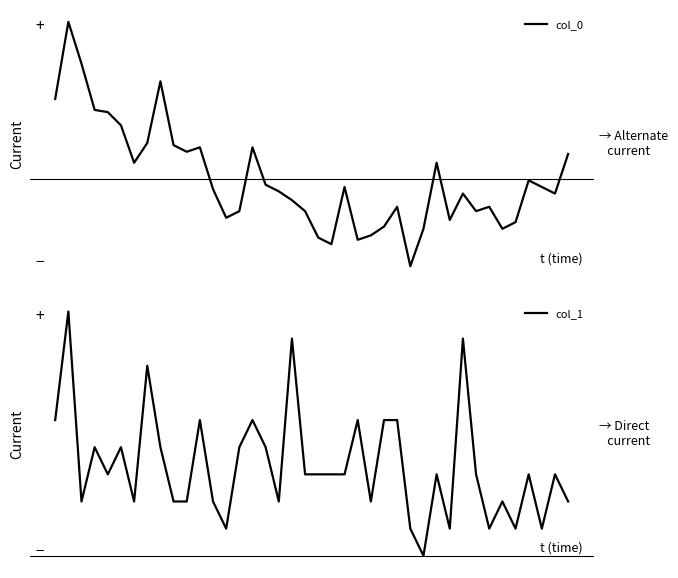

Does the chart have visible grid lines?

No